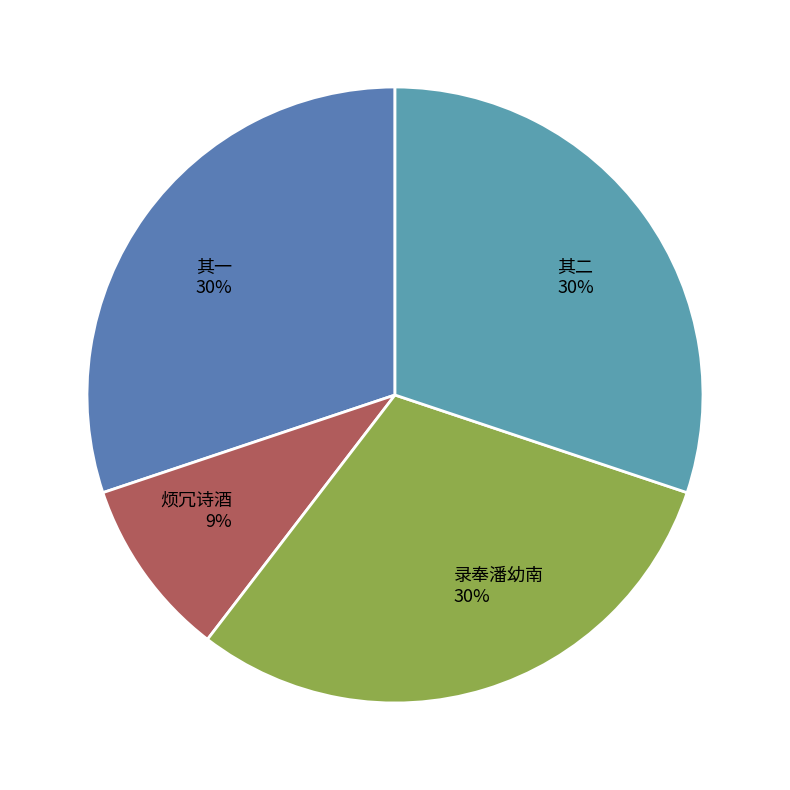

Do 录奉潘幼南 and 烦冗诗酒 together represent more than half of the pie?

No